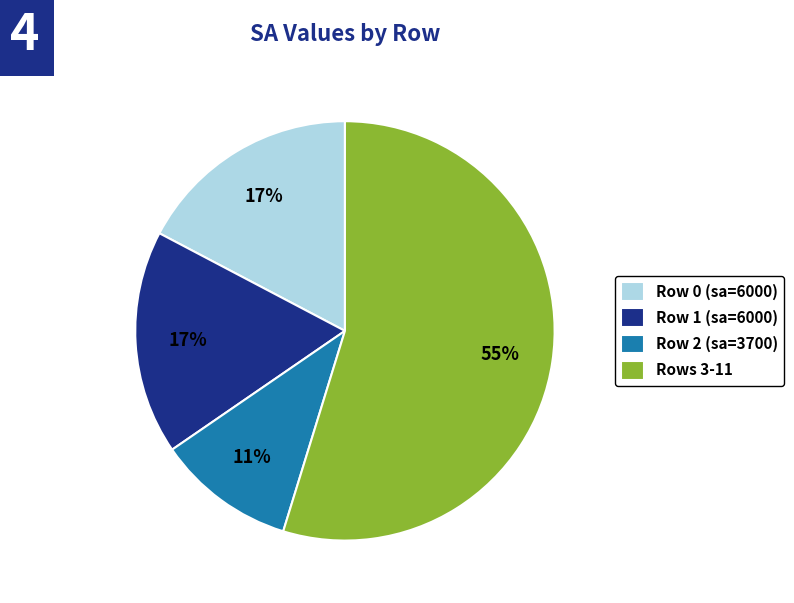

Combined, do Row 1 (sa=6000) and Rows 3-11 account for over 50%?

Yes